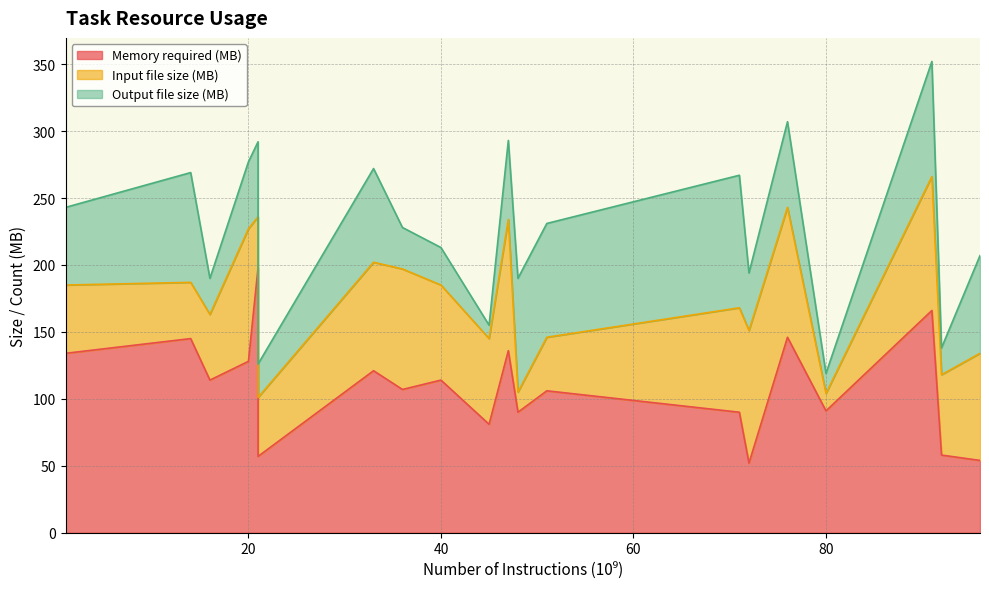

True or false: Memory required (MB) has a value of 81 at Task_3.

True